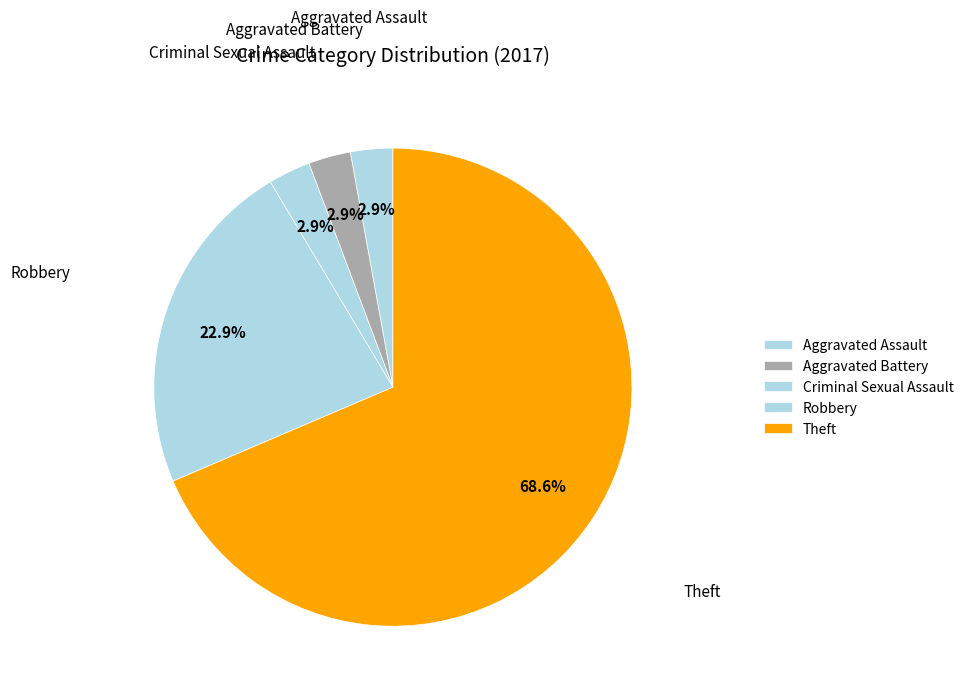

What percentage is the Robbery slice, to the nearest percent?

23%